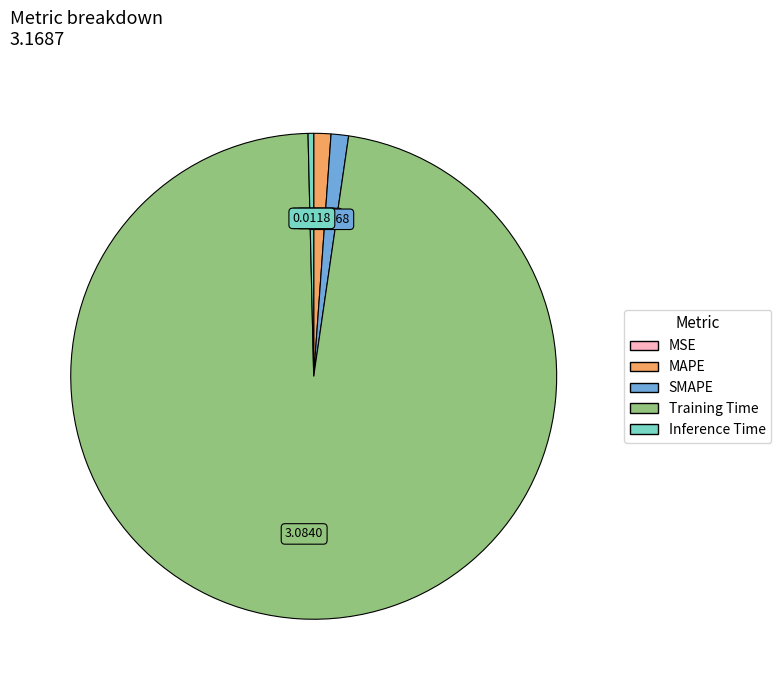

Which category accounts for the majority?

Training Time